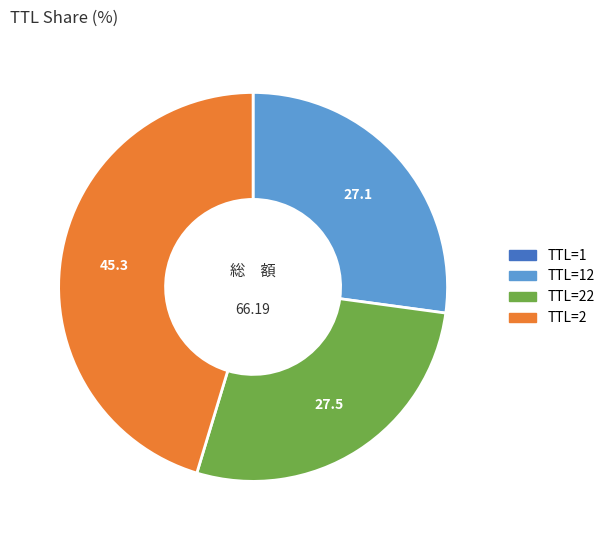

Is there any slice that represents more than half of the pie?

No